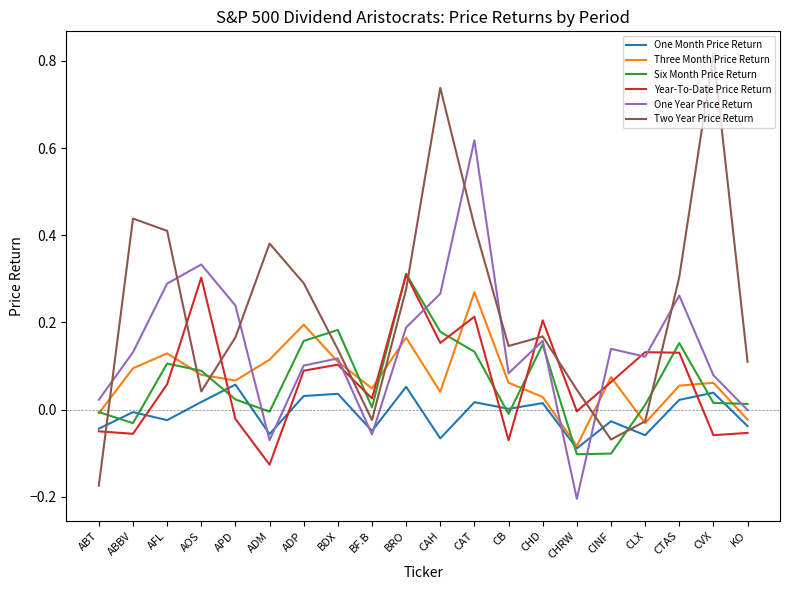

What position from the left is BRO?

10